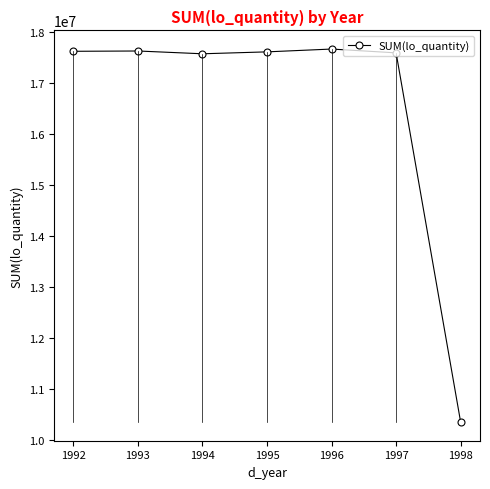

What is the approximate value at 1994, to the nearest 50?

17574700